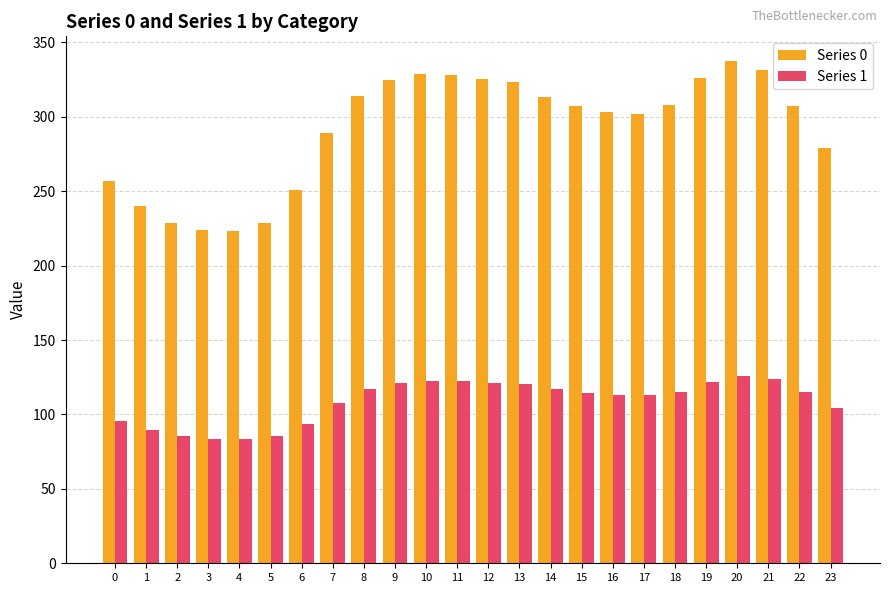

Which label corresponds to the largest value in the chart?

20